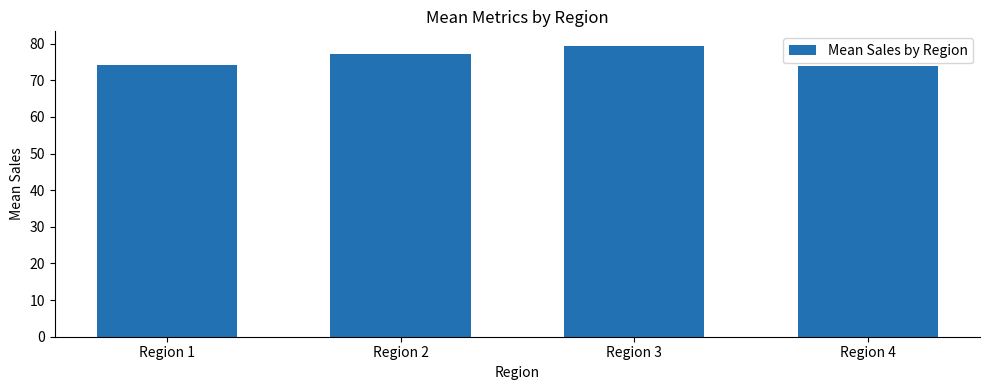

Approximately how many times larger is the value at Region 3 compared to Region 1?

1.1